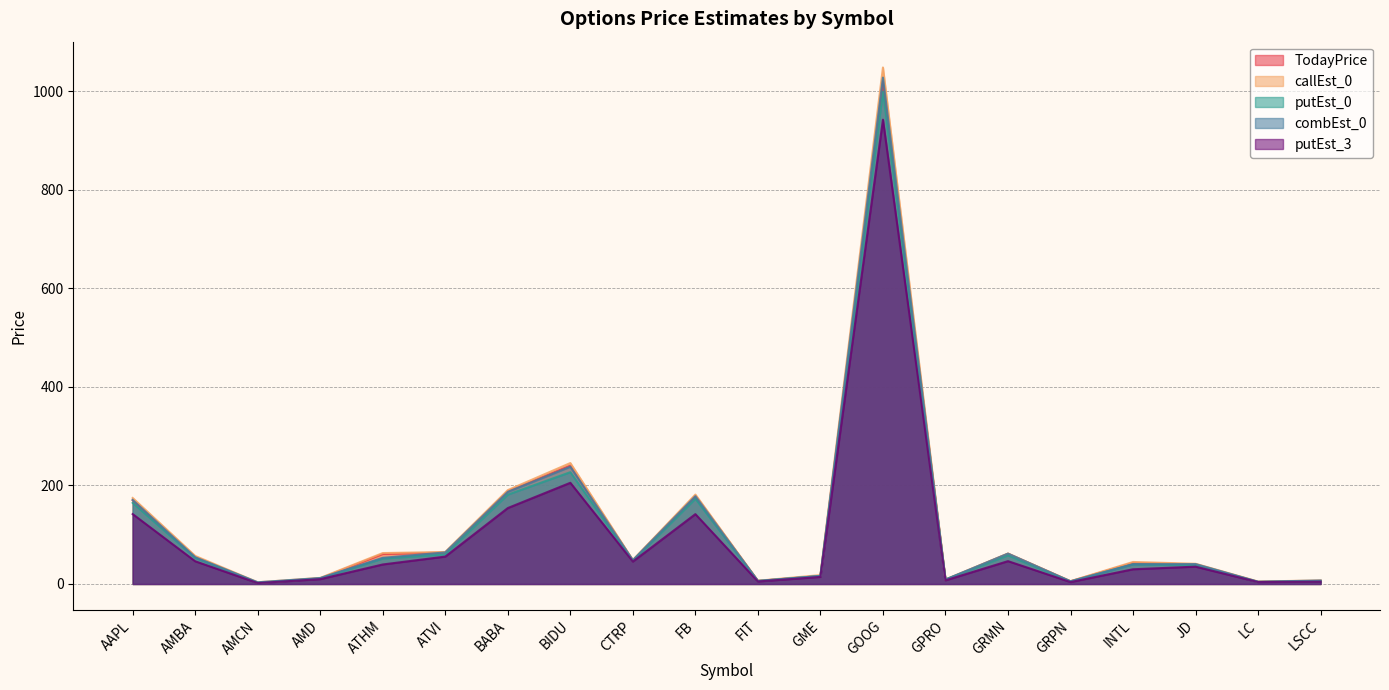

List the labels in order of putEst_0 value, smallest first.

AMCN, LC, GRPN, LSCC, FIT, GPRO, AMD, GME, JD, INTL, CTRP, ATHM, AMBA, GRMN, ATVI, AAPL, FB, BABA, BIDU, GOOG